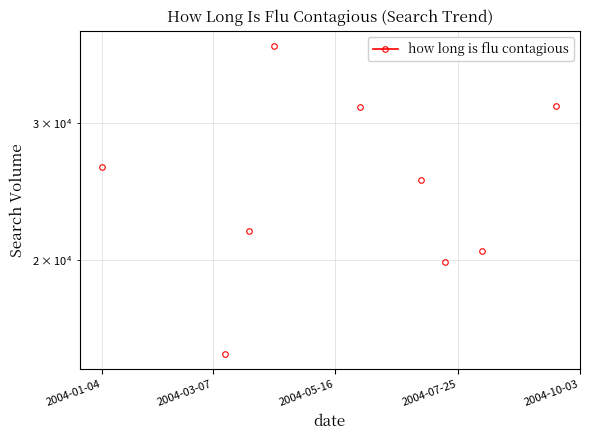

Which has a higher value, 7 or 5?

5